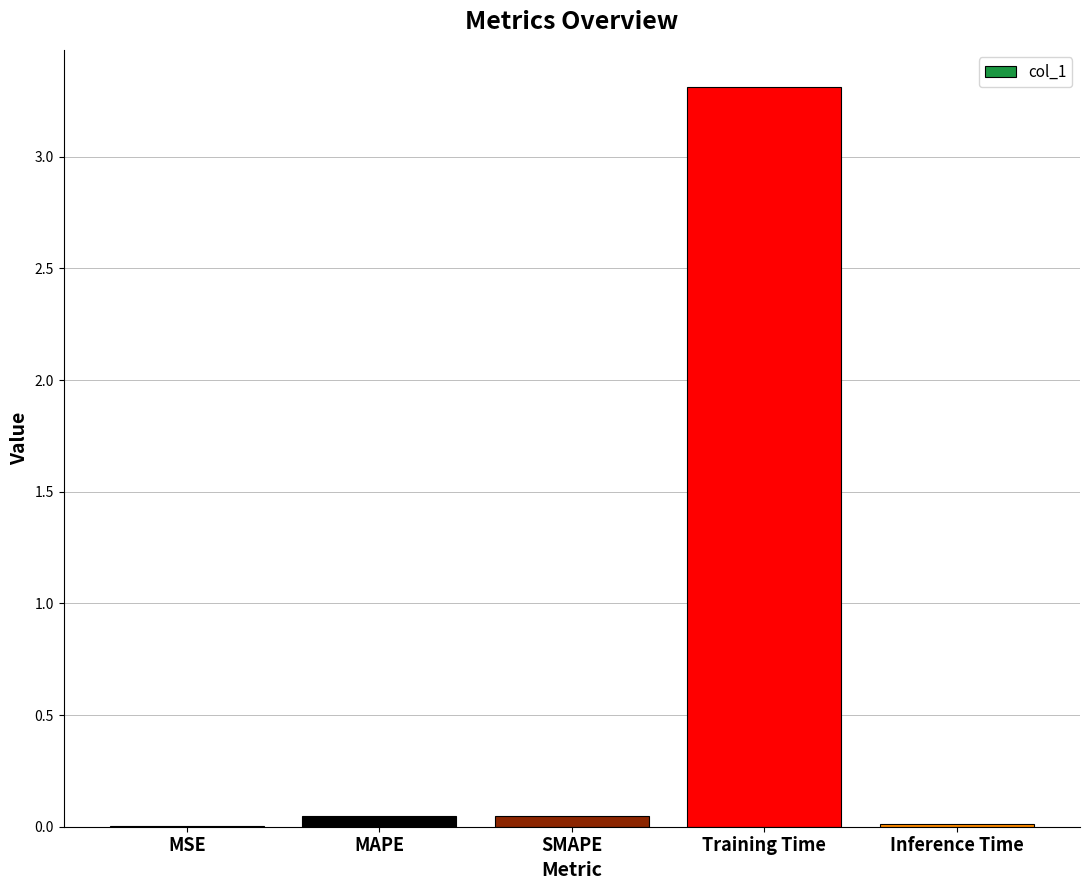

Read the value at Training Time.

3.3